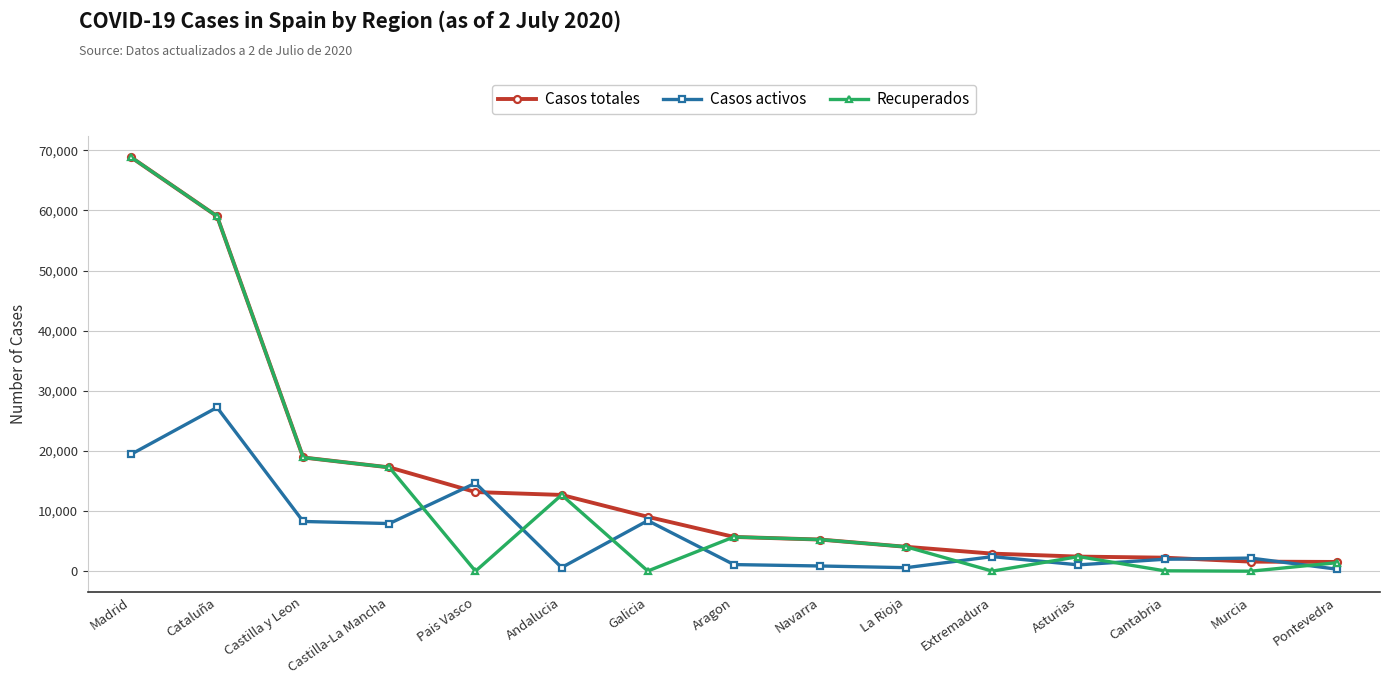

What are all the series names shown in the legend?

Casos totales, Casos activos, Recuperados